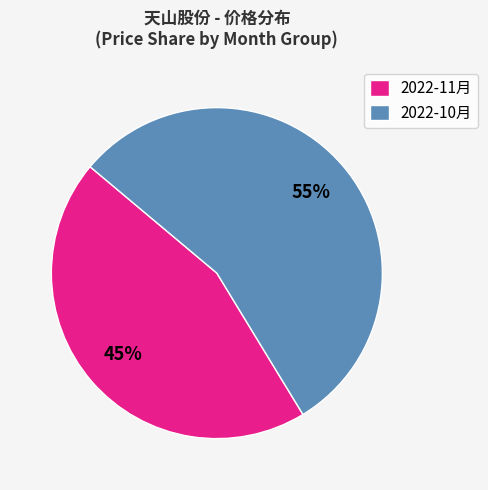

What is the ratio of the value at 2022-11月 to the value at 2022-10月?

0.8